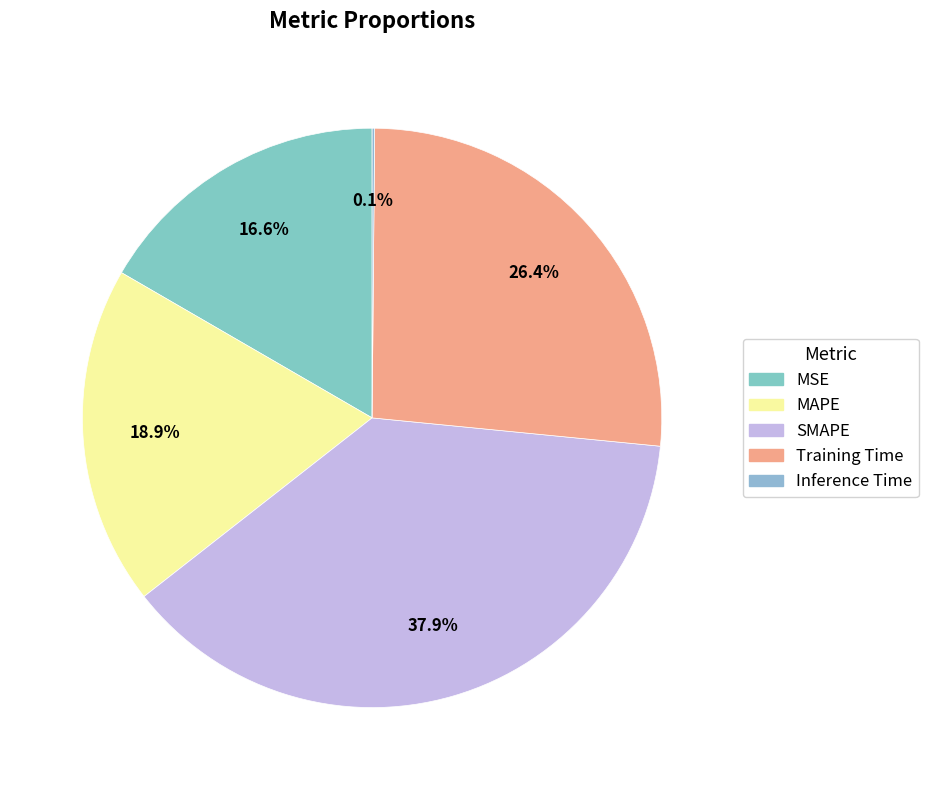

Is there a majority slice in this chart?

No